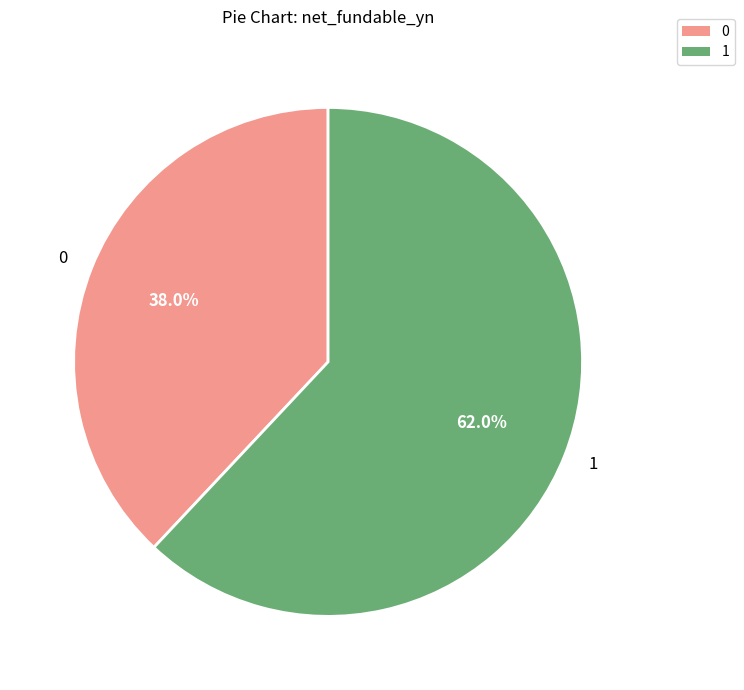

How many slices are in this pie chart?

2